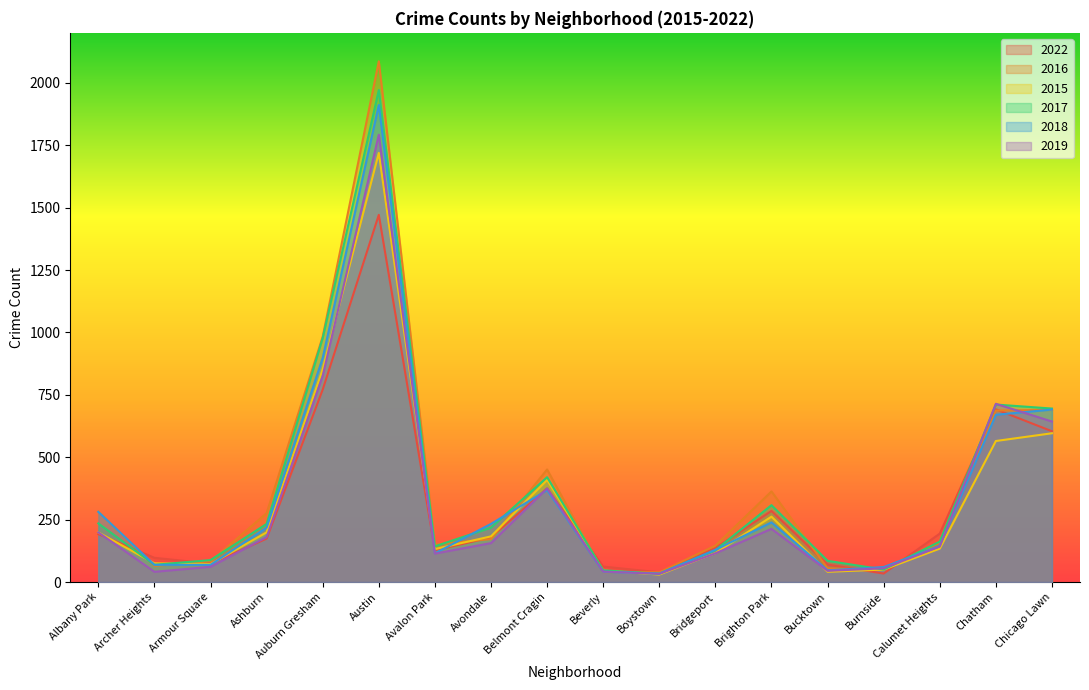

What is the sum of all 2022 values?

5576